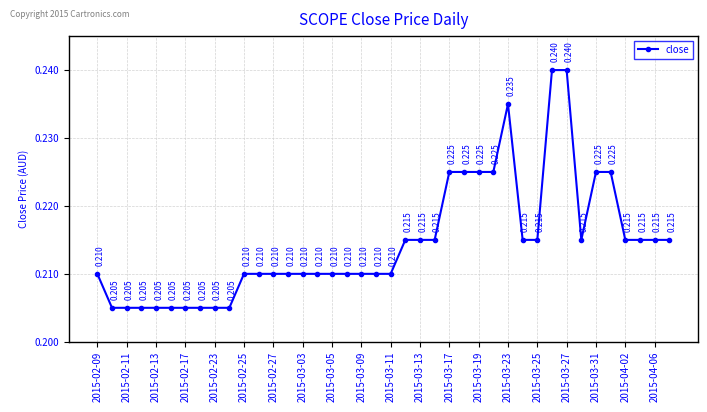

What is the greatest value displayed?

0.2